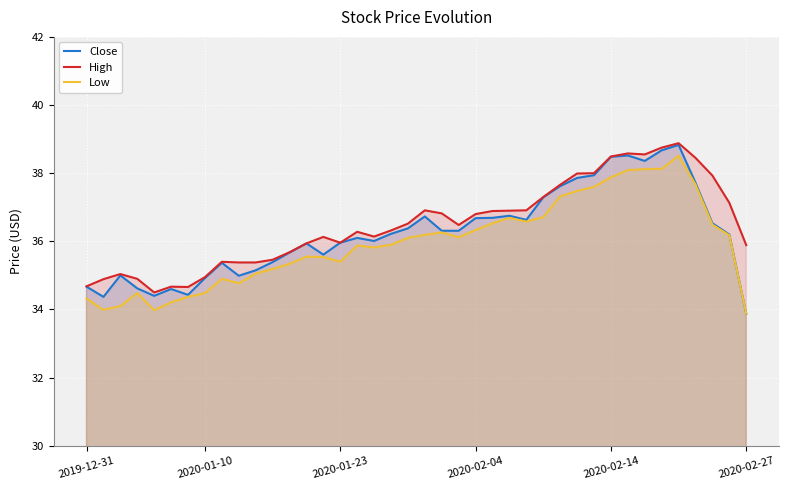

What is the difference between the maximum and minimum values in the High series?

4.4